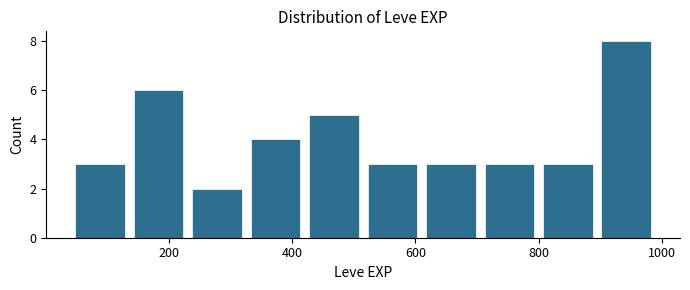

How tall is the bar that spans 40 to 135 on the x-axis? Neither the bar edges nor the heights are printed on the chart, so give them approximately, as read against the axes.

3